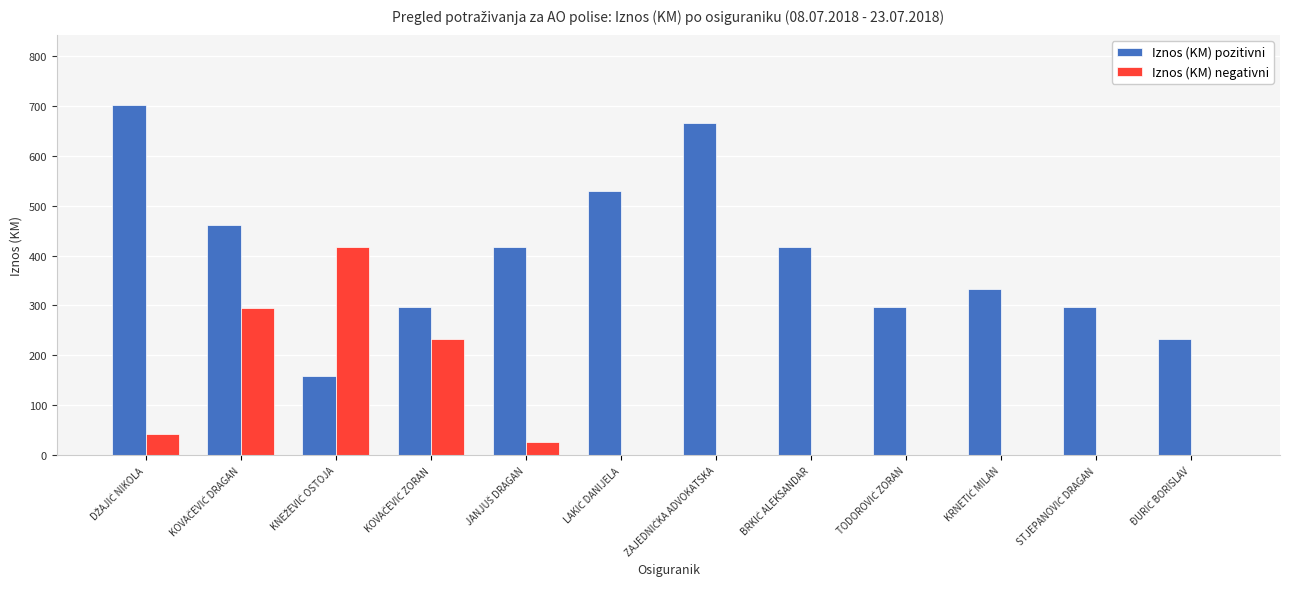

Which series has the largest total across all categories?

Iznos (KM) pozitivni